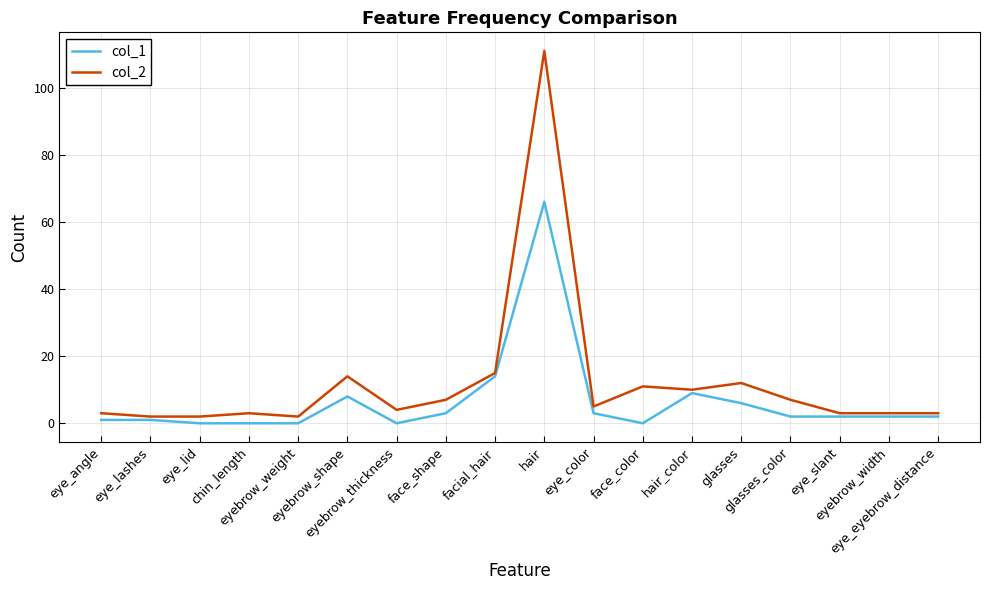

What is the sum of the col_2 values at eye_lid and eyebrow_thickness?

6